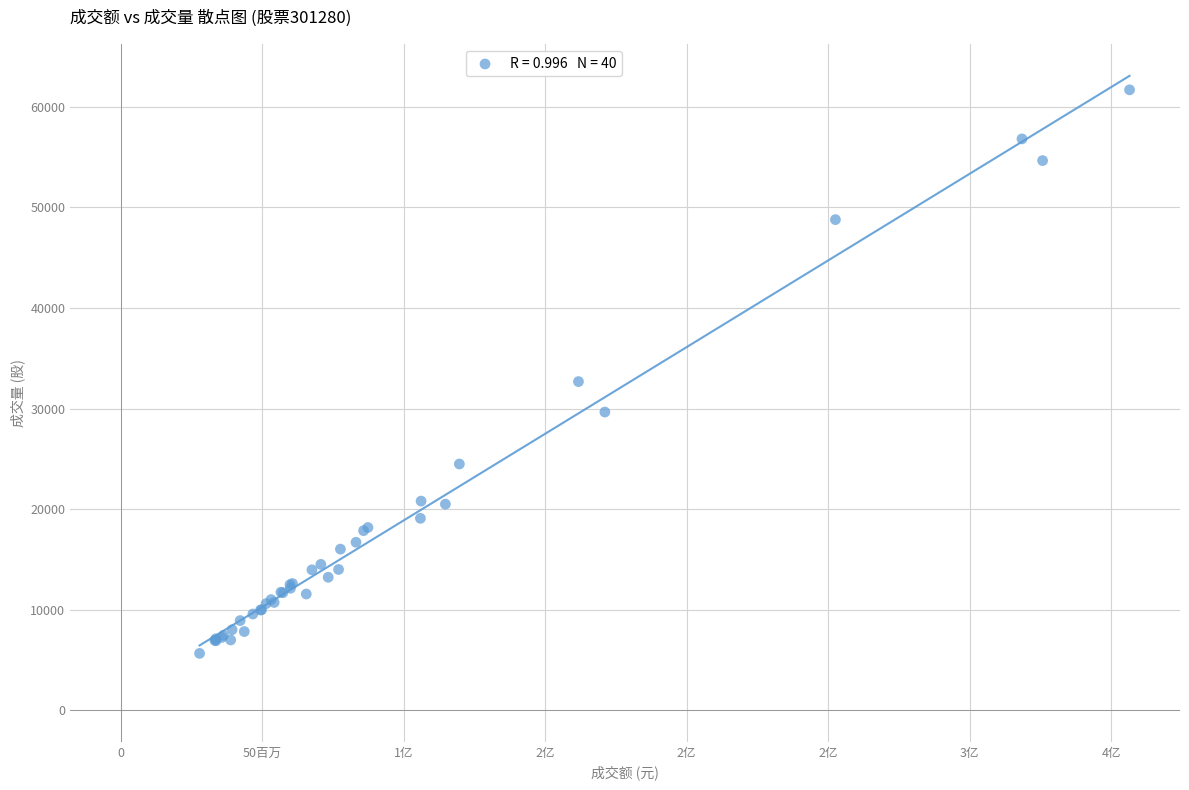

What Y value in the scatter plot is closest to 33672?

32678